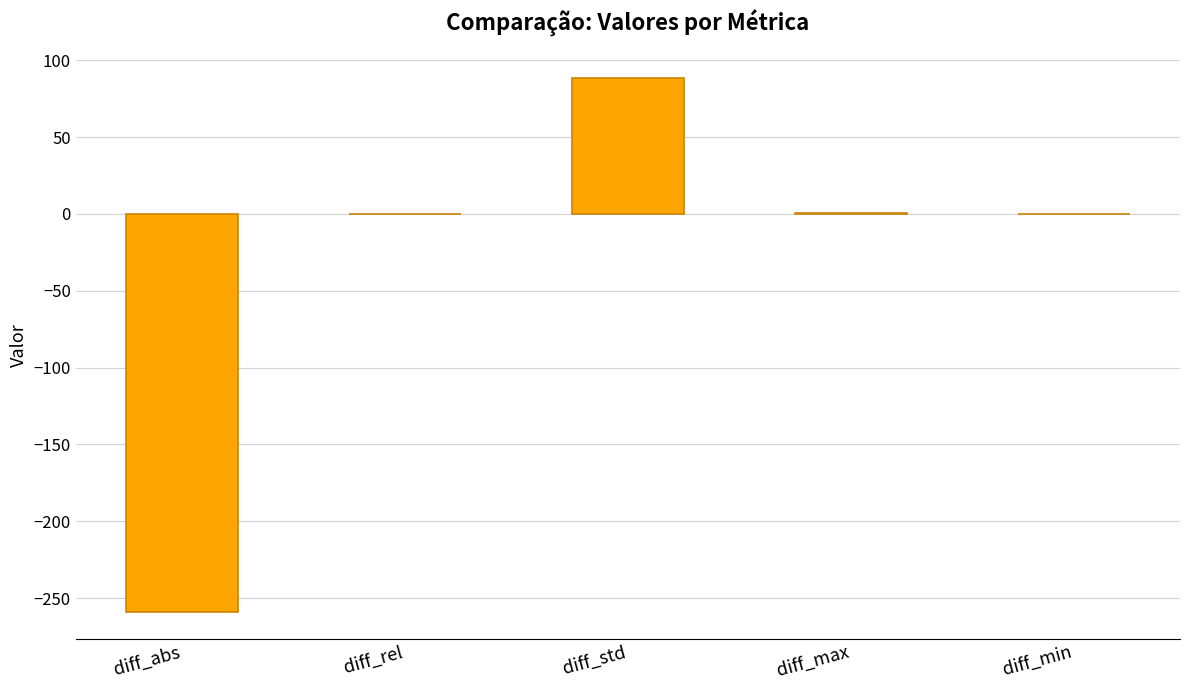

Count the number of values greater than 0.

4